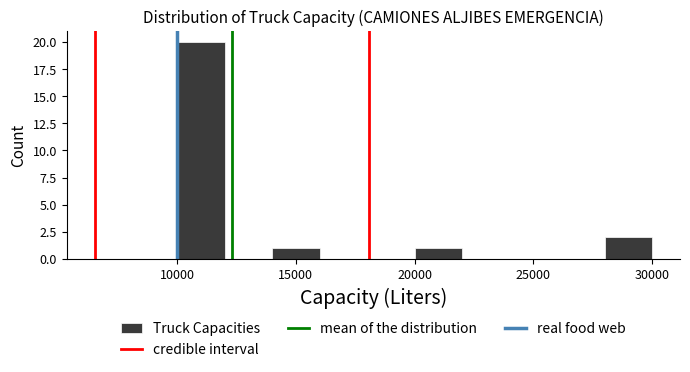

Reading left to right, list every bar in this chart as the range it spans on the x-axis followed by its height. The values are not printed on the chart, so give them approximately, as read against the axis.

10000 to 12000: 20
12000 to 14000: 0
14000 to 16000: 1
16000 to 18000: 0
18000 to 20000: 0
20000 to 22000: 1
22000 to 24000: 0
24000 to 26000: 0
26000 to 28000: 0
28000 to 30000: 2